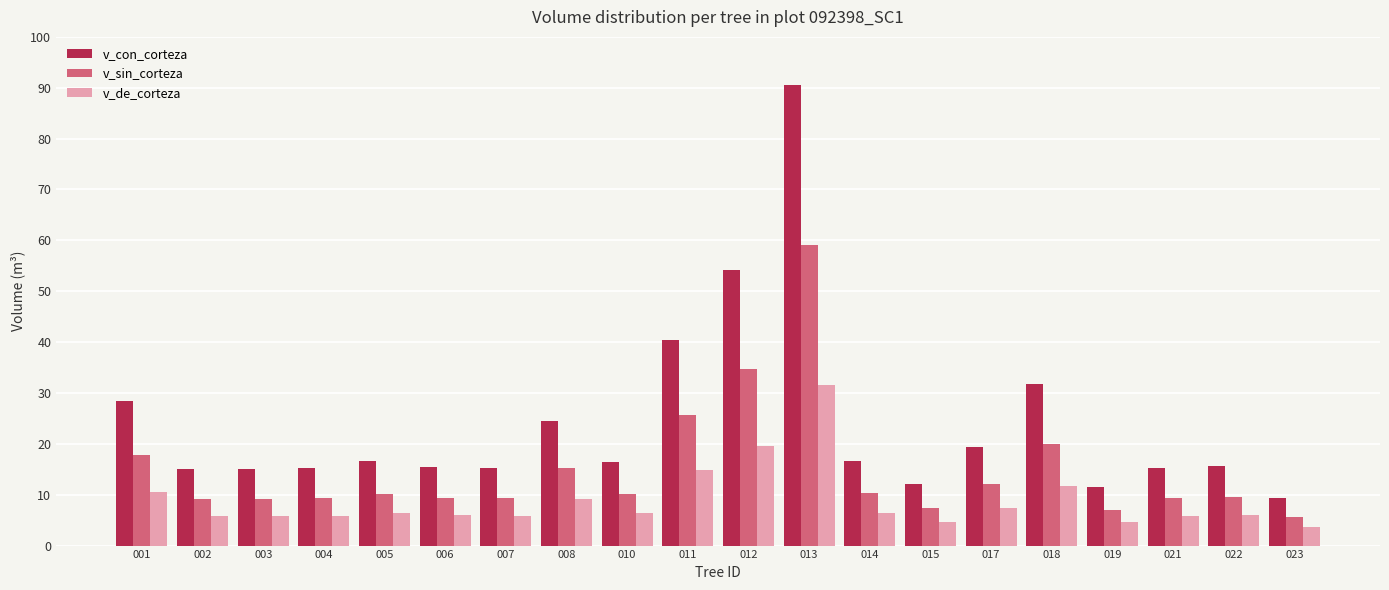

Does the chart contain any negative values?

No